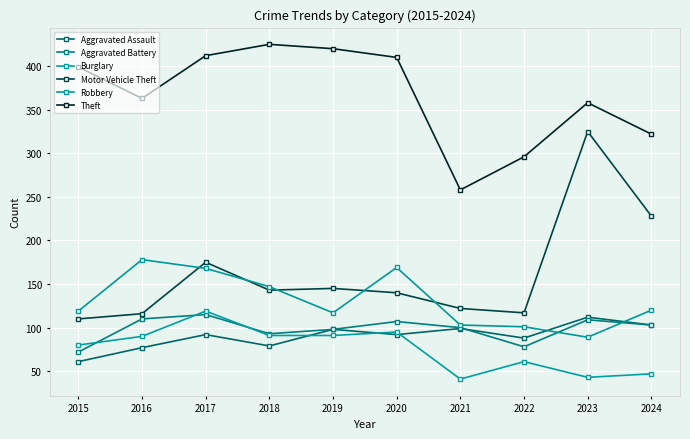

True or false: Aggravated Assault and Theft intersect in this chart.

False